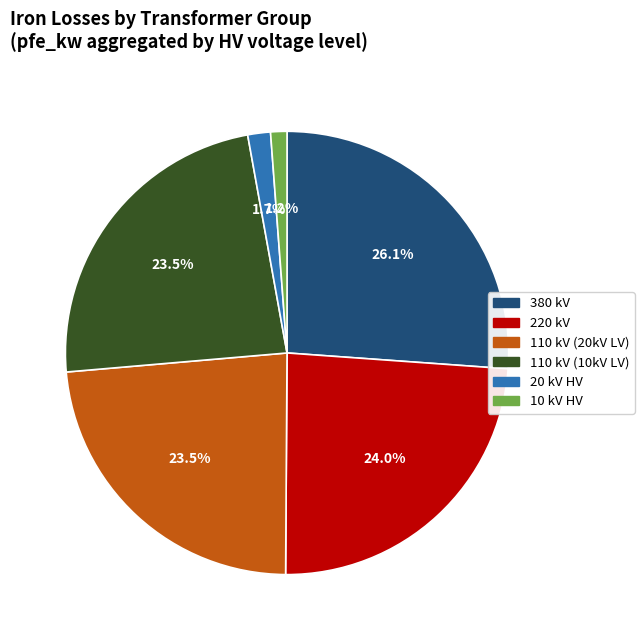

What is the largest slice in the pie chart?

380 kV